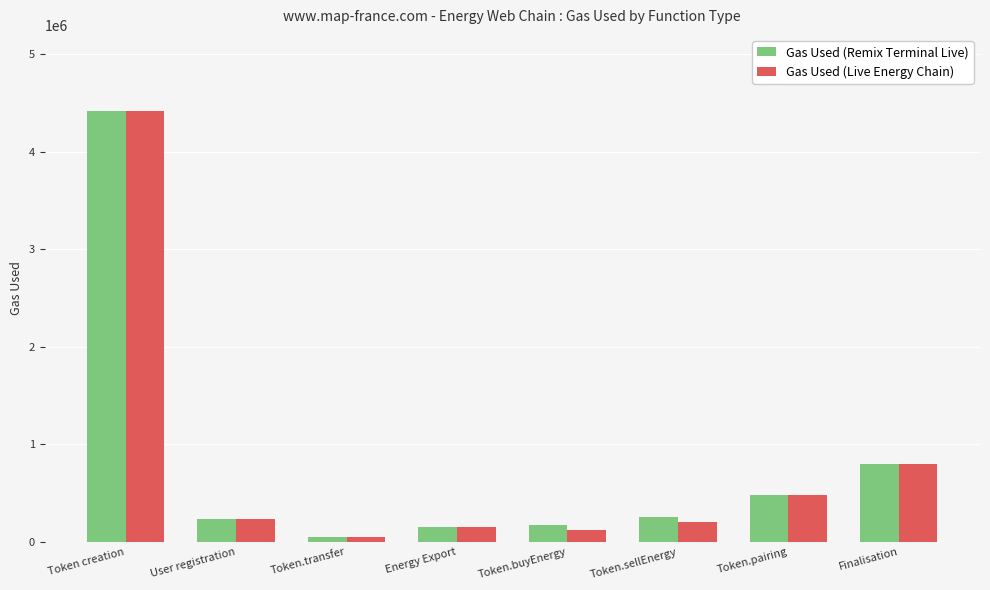

What is the average value of the Gas Used (Remix Terminal Live) series?

820736